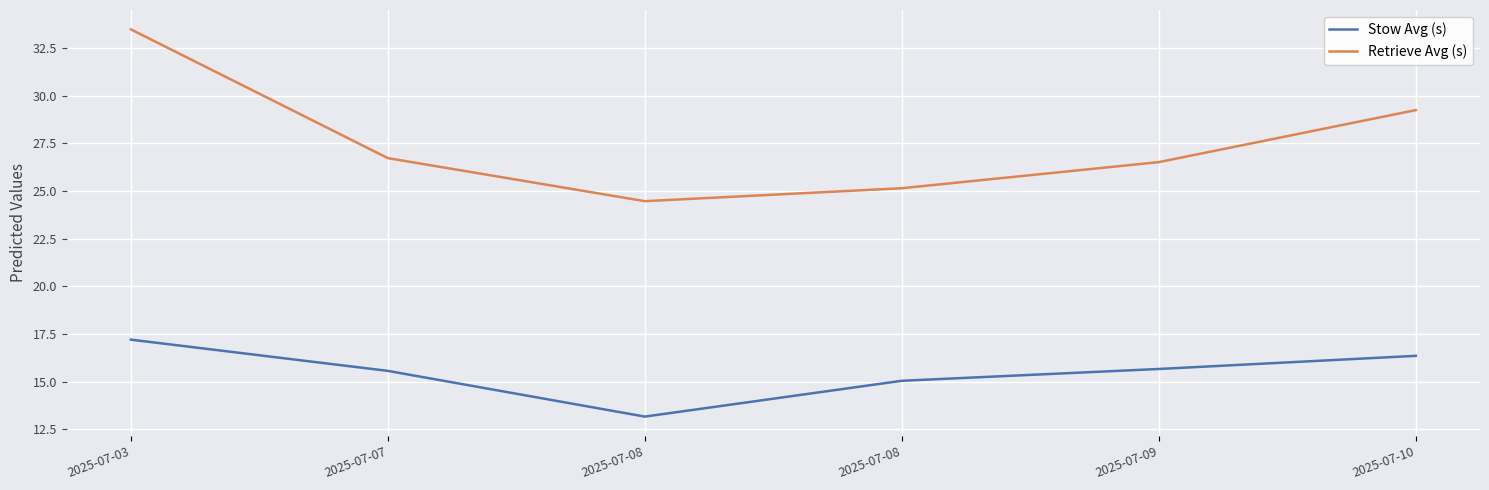

Rank the series by their average value, from lowest to highest.

Stow Avg (s), Retrieve Avg (s)